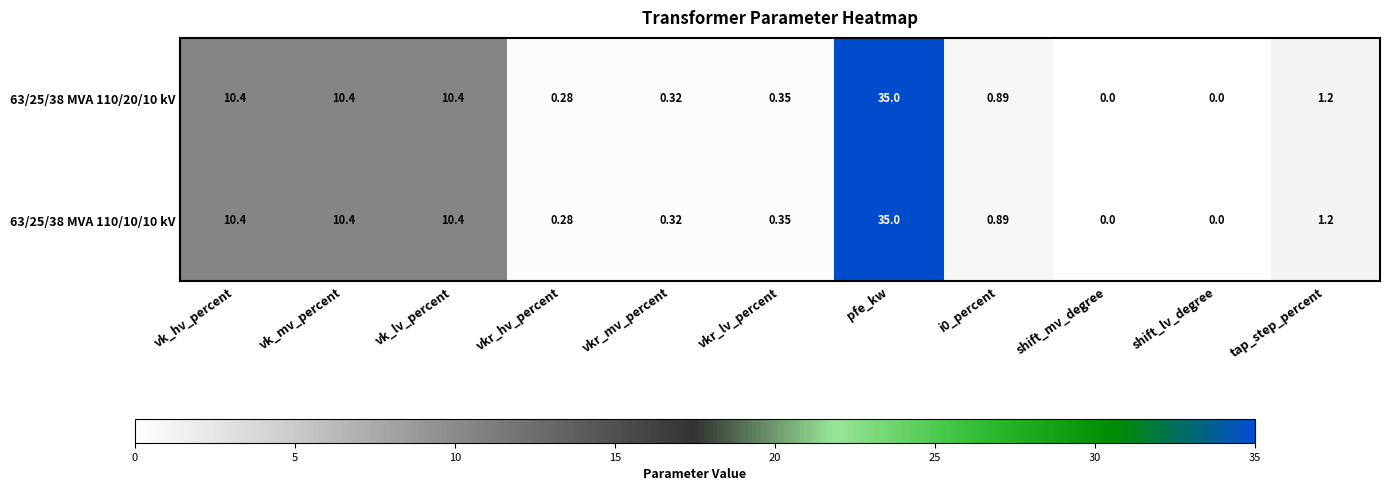

How many distinct data groups are displayed?

2